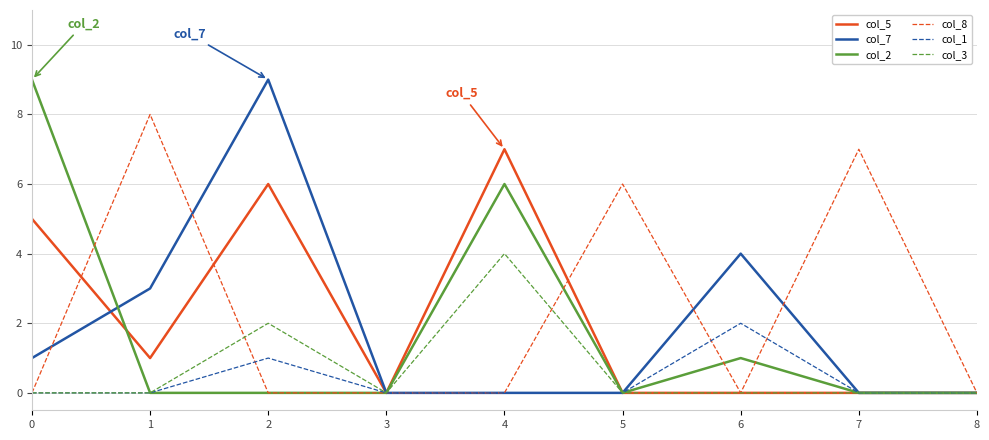

What is the maximum value shown in the chart?

9